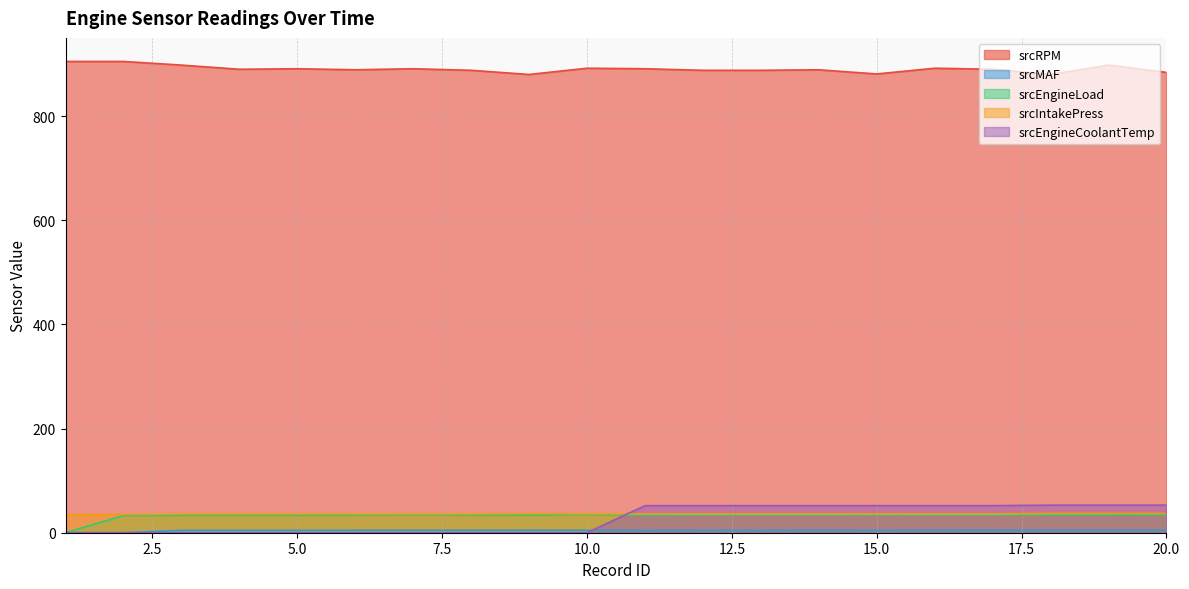

What is the greatest value displayed?

905.0